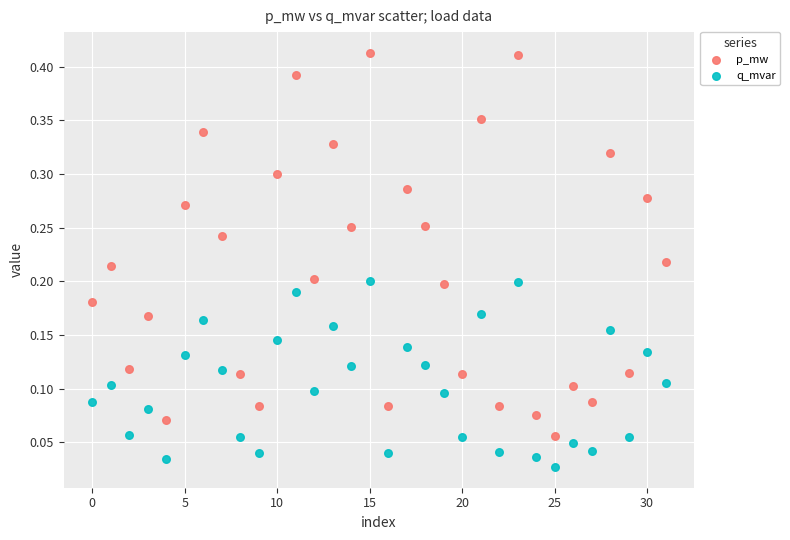

Which series reaches the minimum Y coordinate?

q_mvar